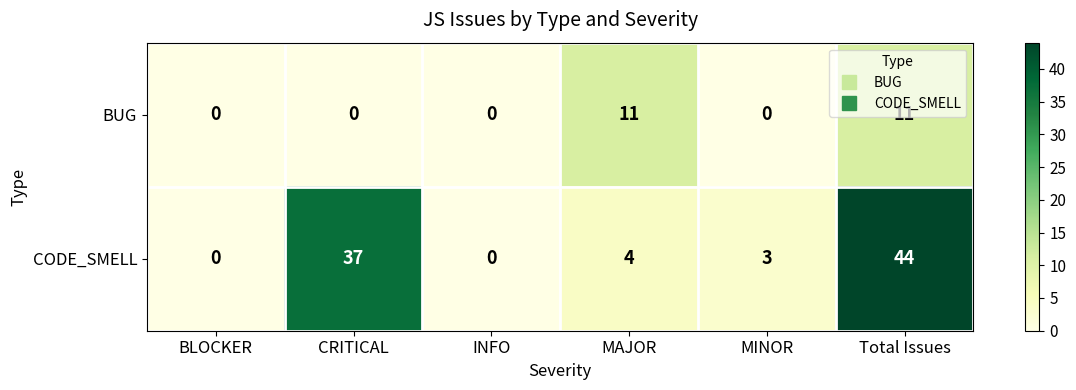

At how many categories does at least one series exceed 33?

2